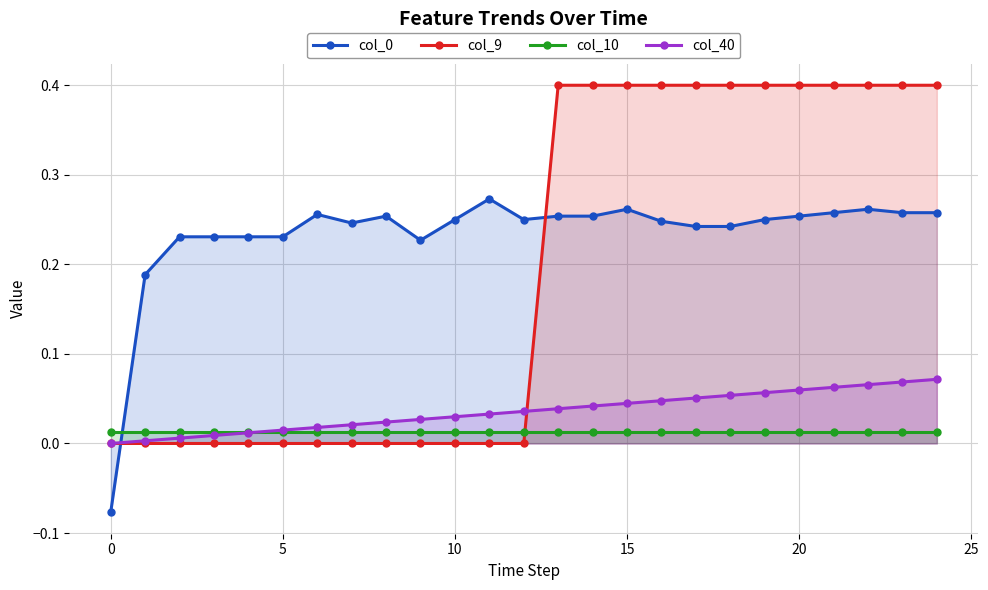

List the series in order of their peak value, highest first.

col_9, col_0, col_40, col_10